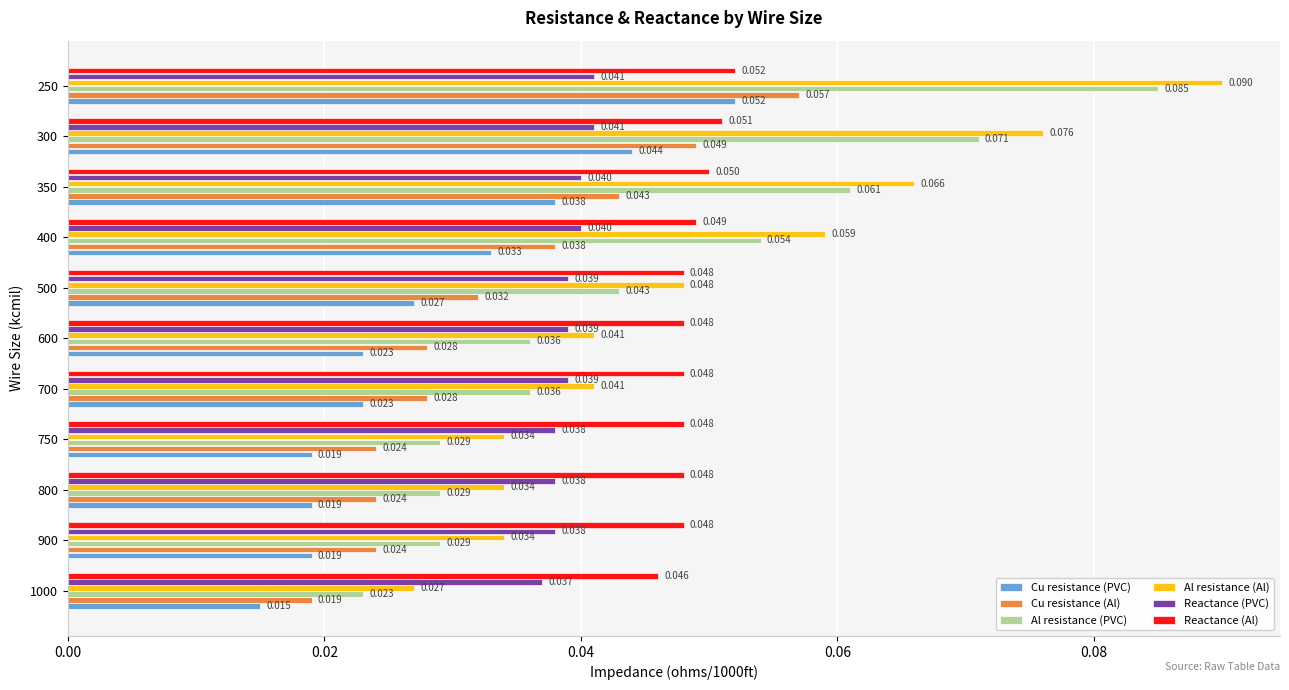

What are all the series names shown in the legend?

Cu resistance (PVC), Cu resistance (Al), Al resistance (PVC), Al resistance (Al), Reactance (PVC), Reactance (Al)